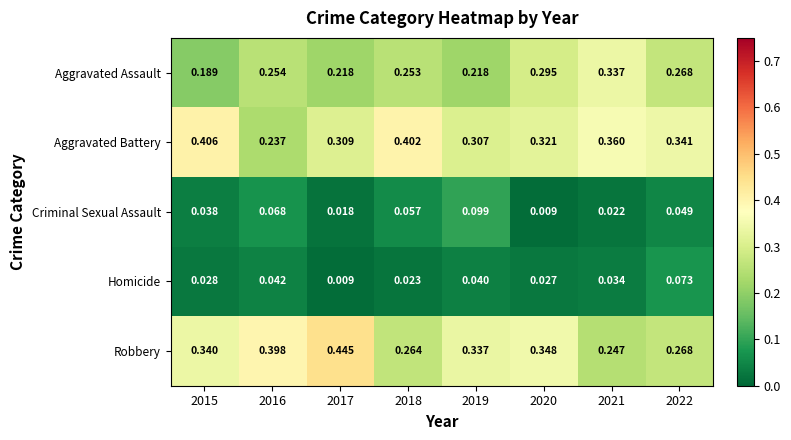

Which series has the widest spread of values?

Robbery